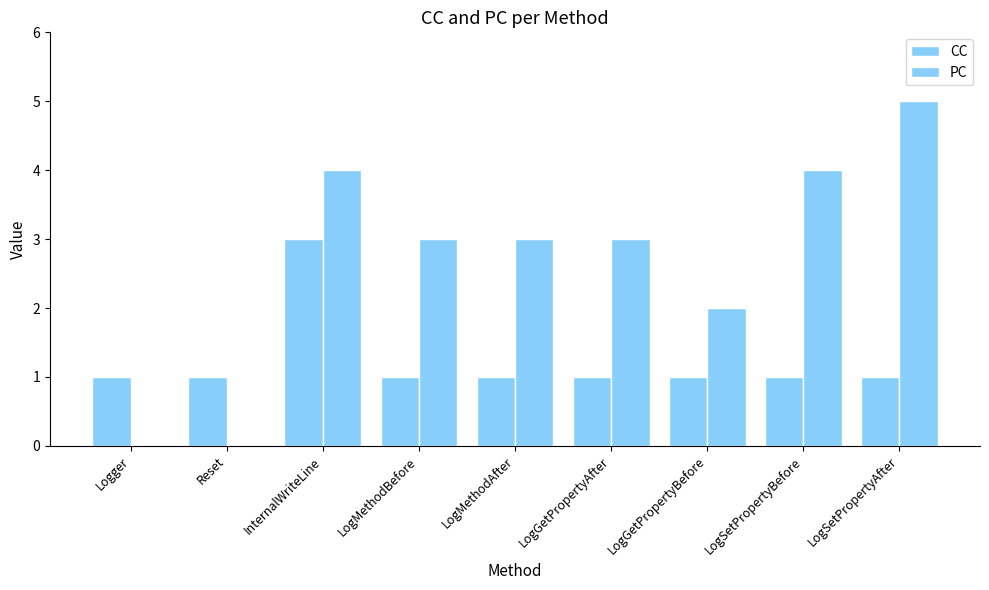

Between LogSetPropertyAfter and LogMethodBefore, which is larger?

LogSetPropertyAfter